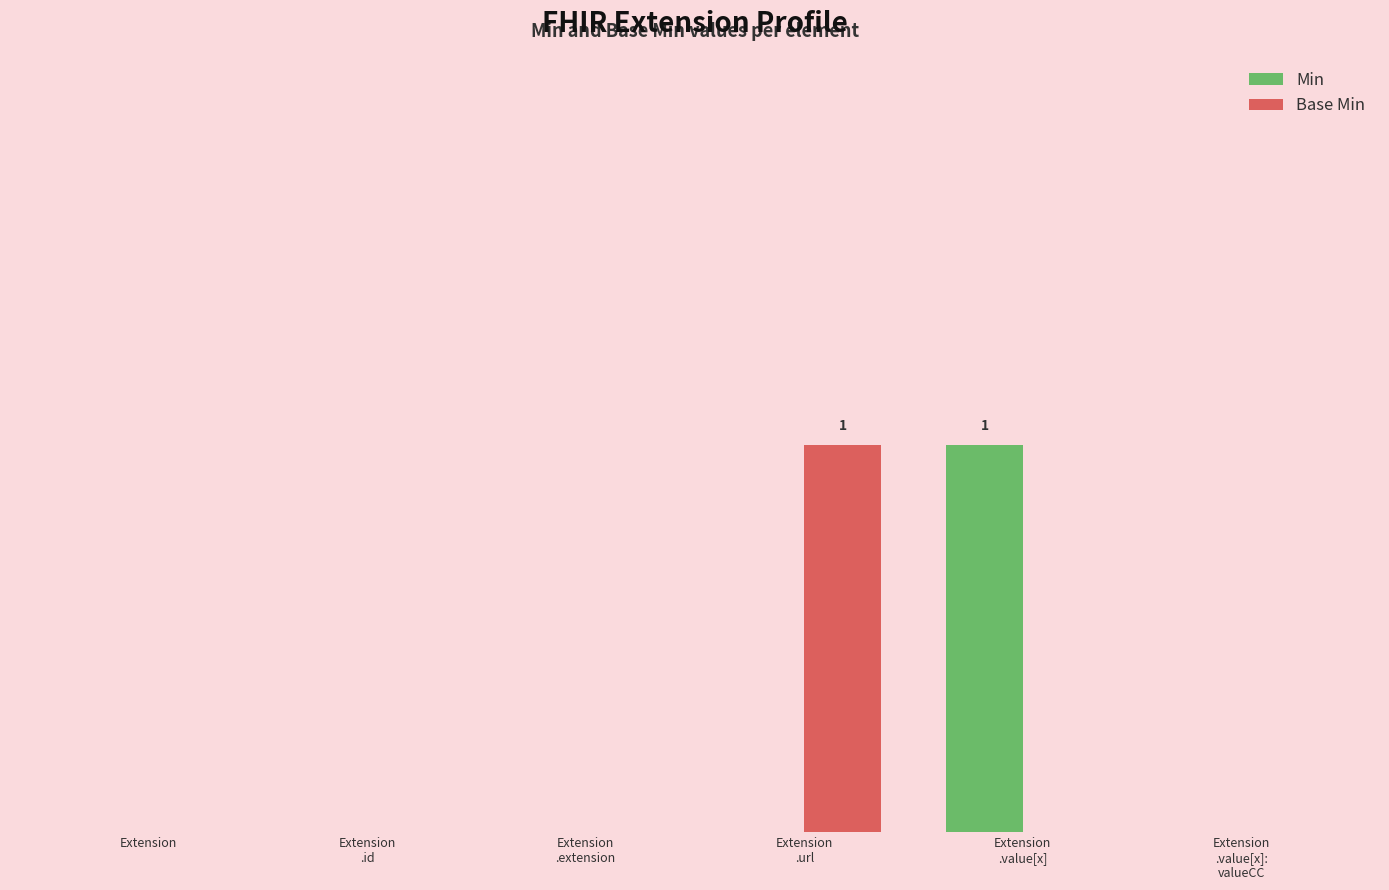

Does the chart contain stacked bars?

No